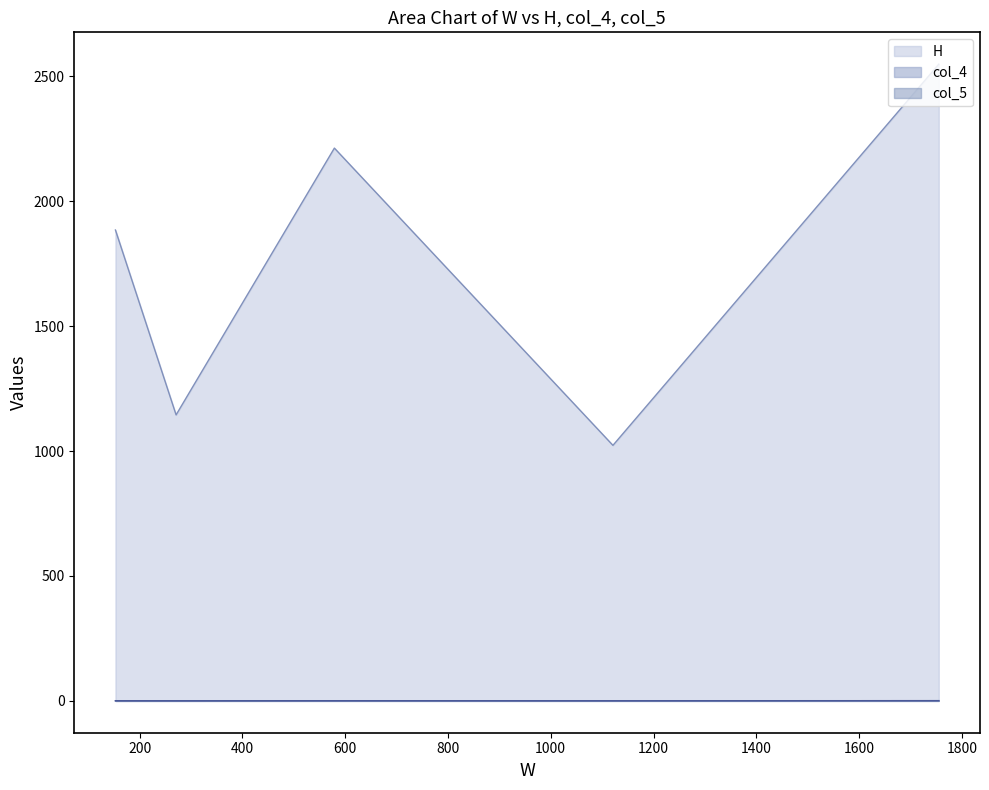

What is the maximum value shown in the chart?

2549.0